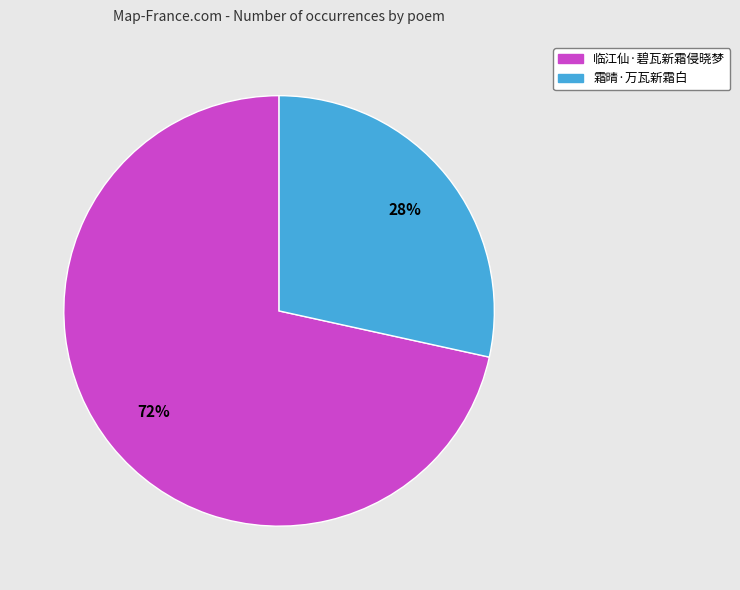

To the nearest percent, what portion does 霜晴·万瓦新霜白 represent?

28%